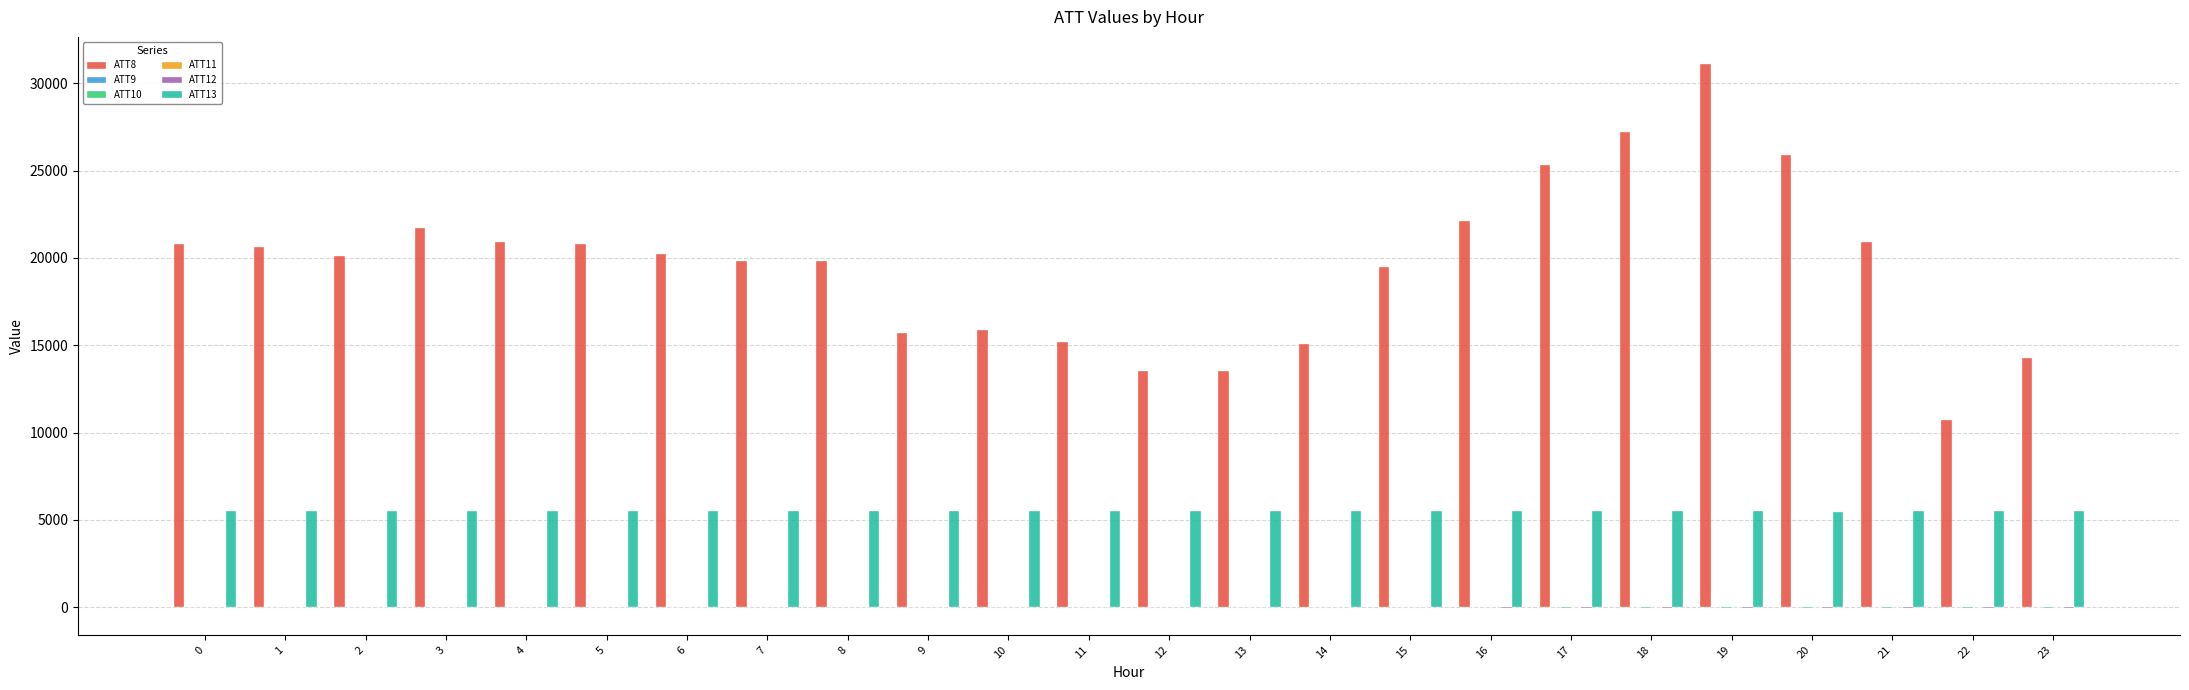

How many groups of bars are there?

24